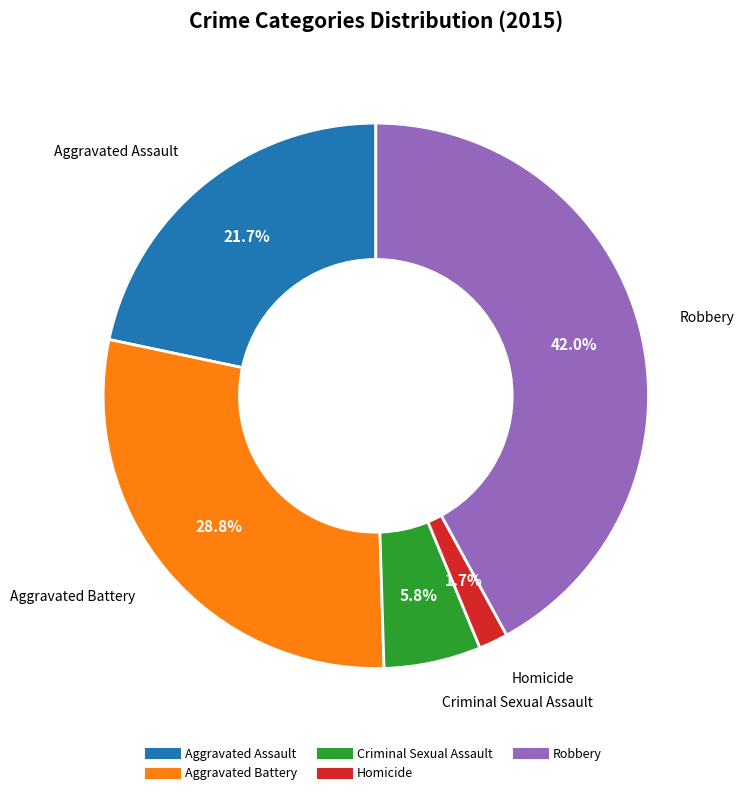

To the nearest percent, what percentage of the pie is Aggravated Assault?

22%